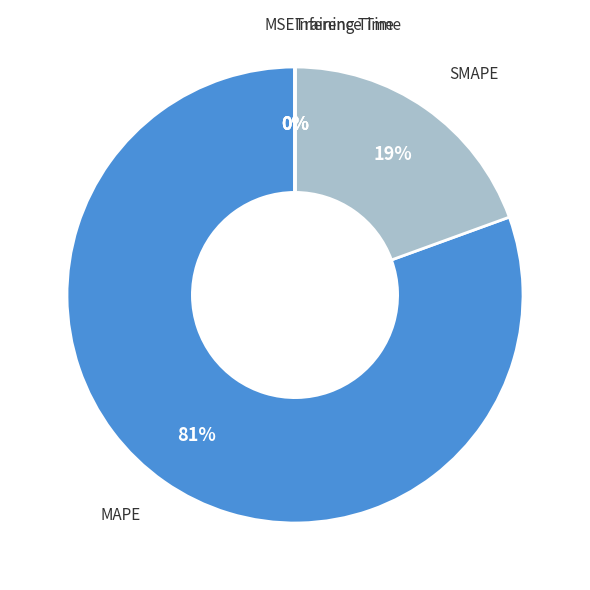

Which slice is the largest?

MAPE